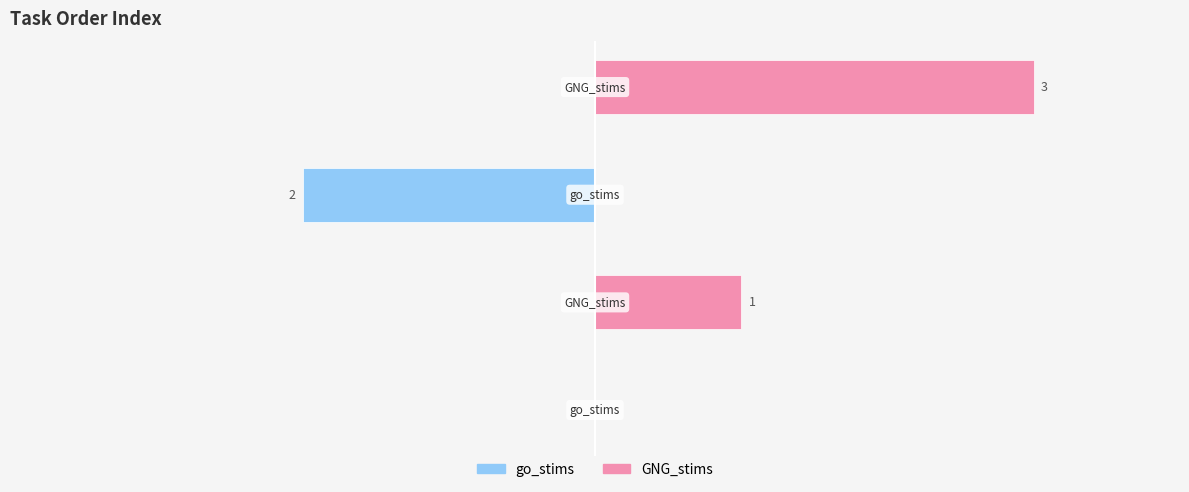

Where is GNG_stims nearest to the value 1?

1